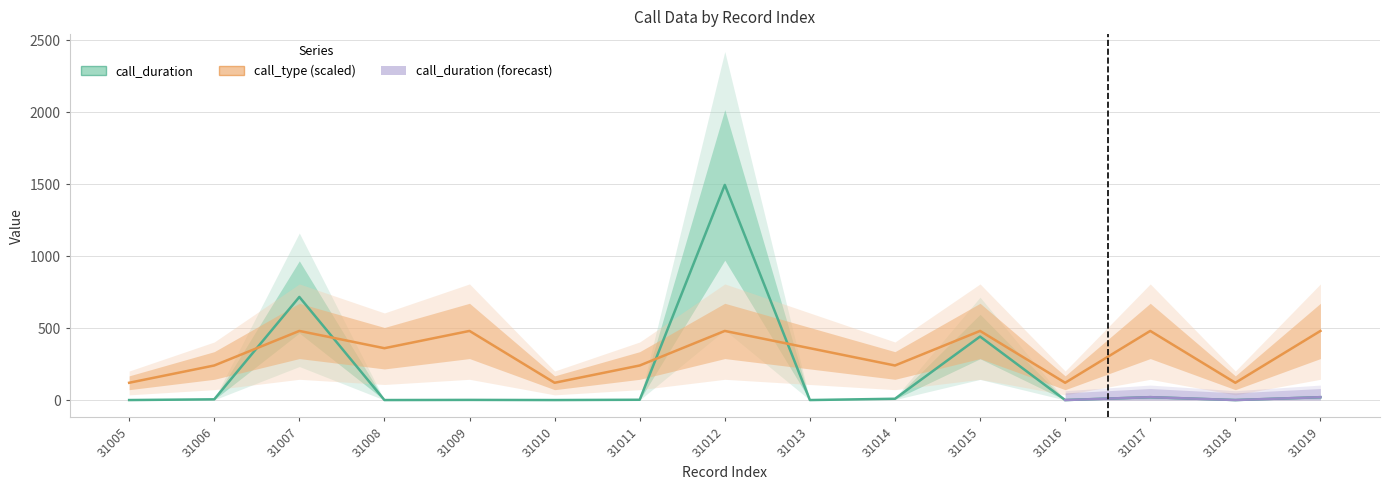

Does the chart display data point markers on the line(s)?

No